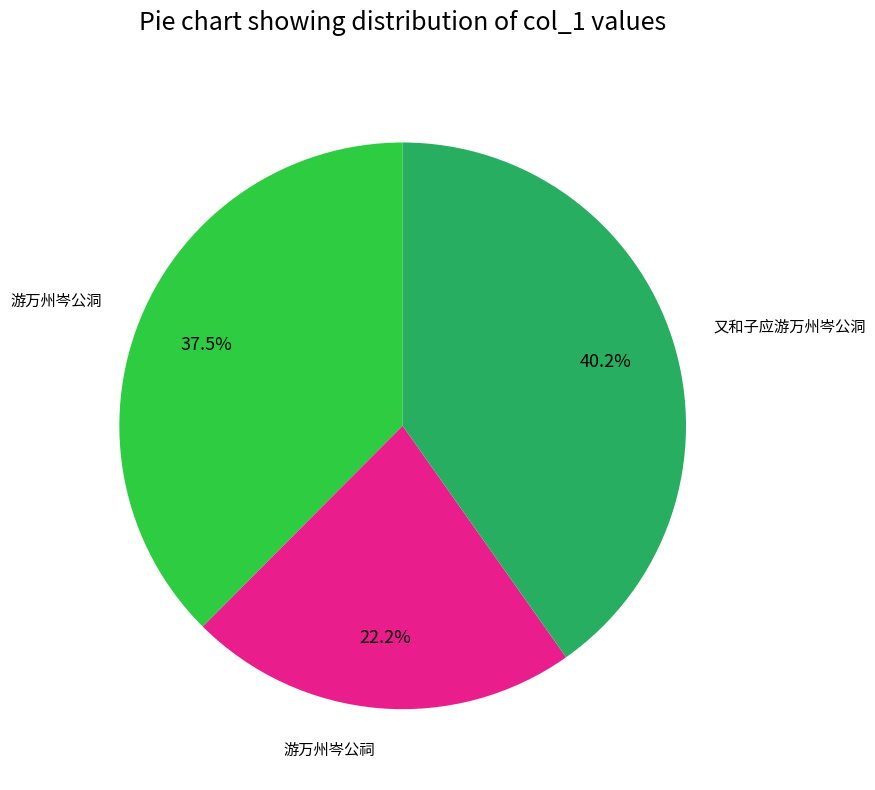

How many segments does this pie chart have?

3